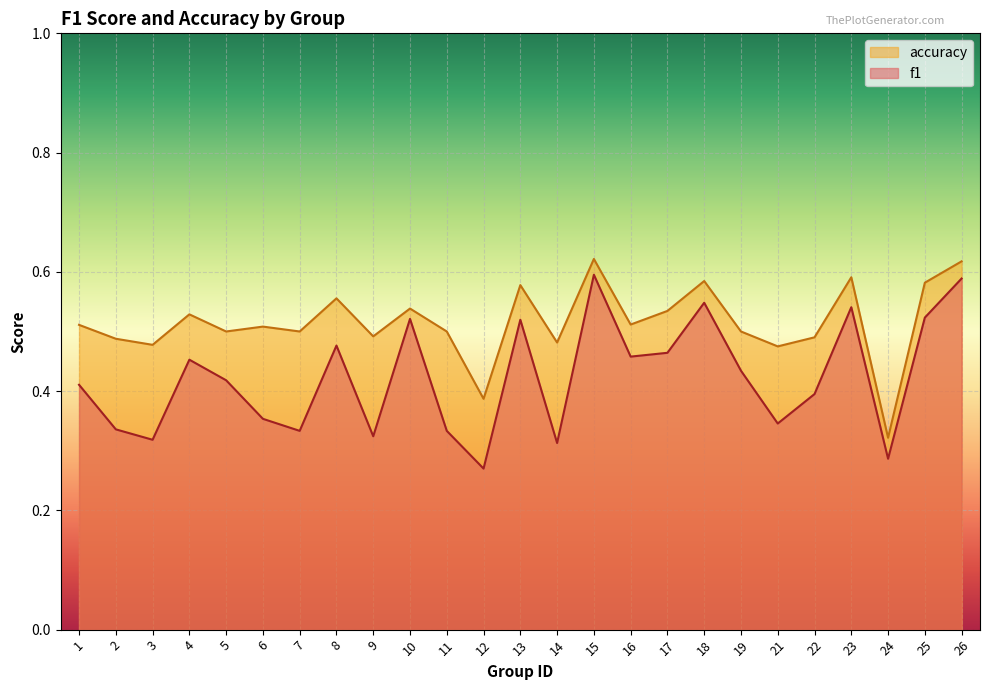

List the labels in order of f1 value, smallest first.

12, 24, 14, 3, 9, 7, 11, 2, 21, 6, 22, 1, 5, 19, 4, 16, 17, 8, 13, 10, 25, 23, 18, 26, 15